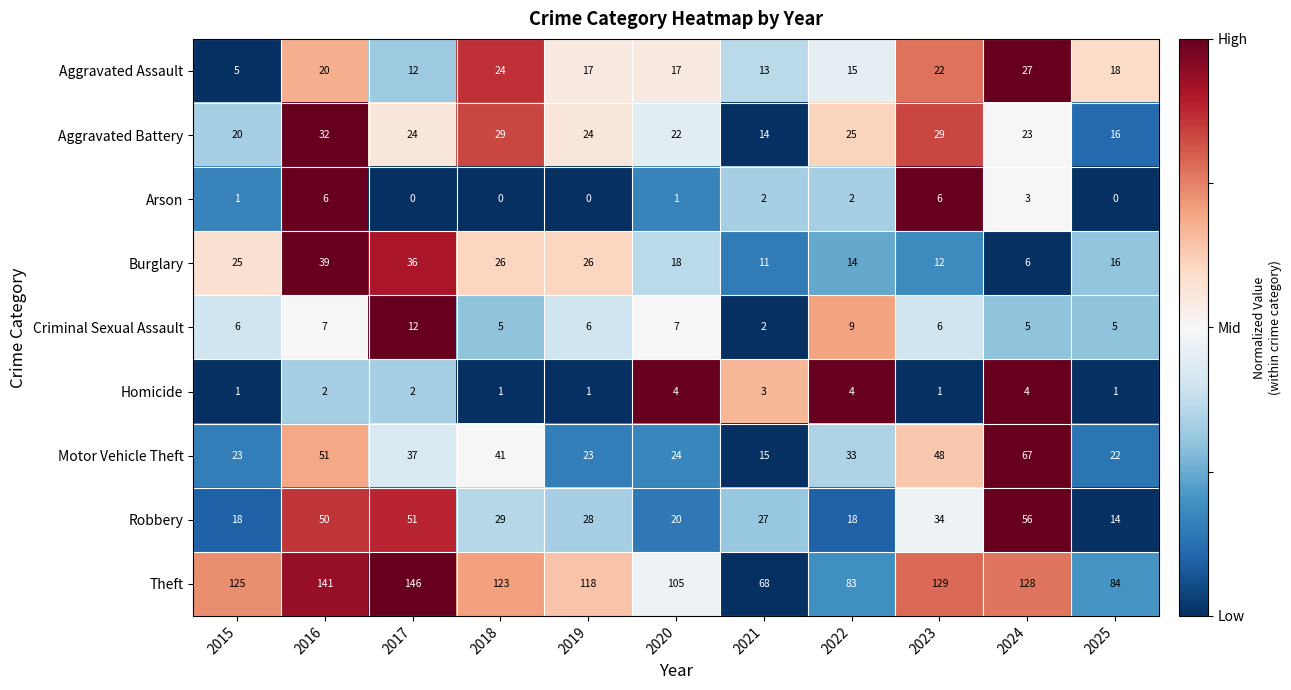

The value of Burglary at 2019 is 26. True or false?

True